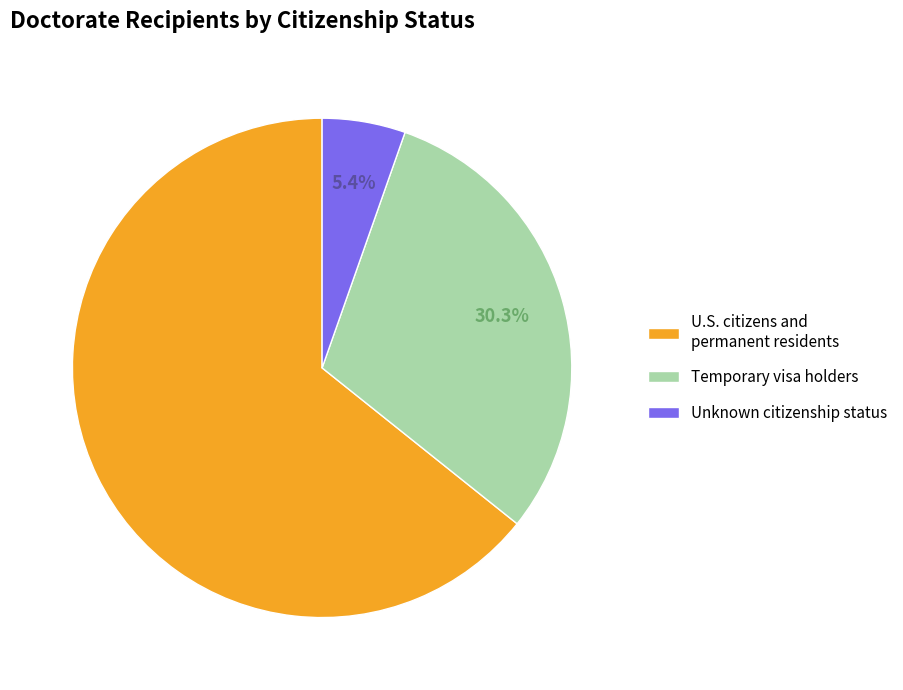

Does Unknown citizenship status account for over 50% of the chart?

No